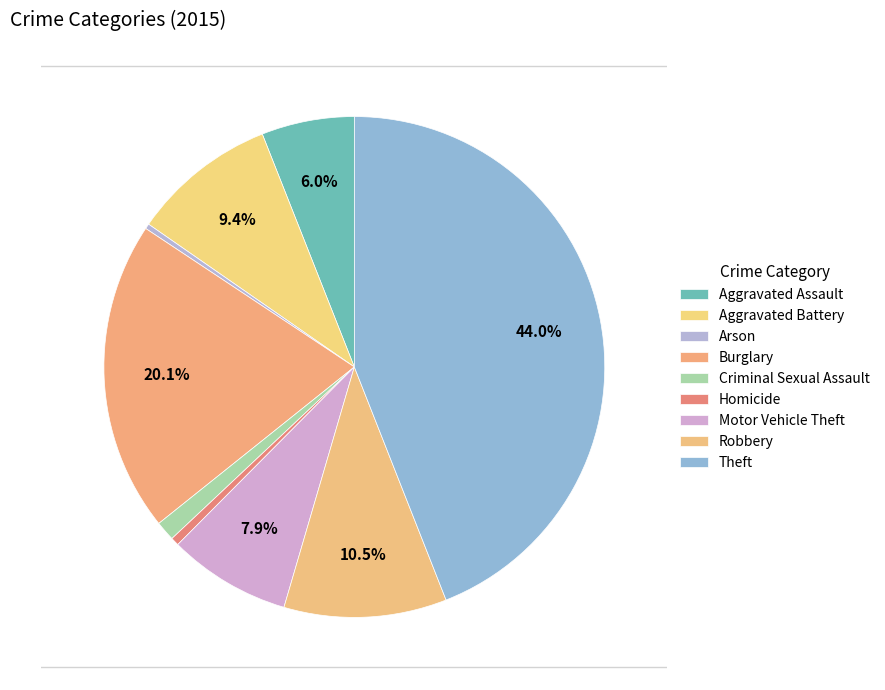

Combined, what portion of the pie is Arson and Robbery?

10.8%